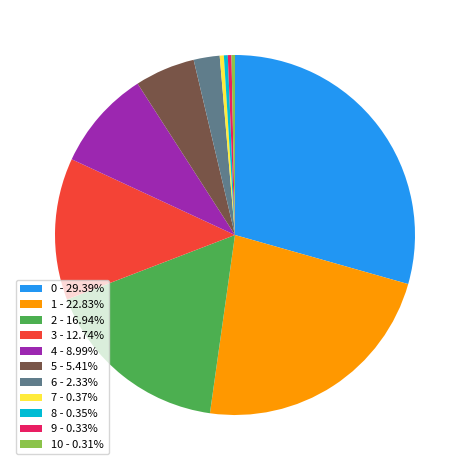

Count the number of slices in the pie.

11